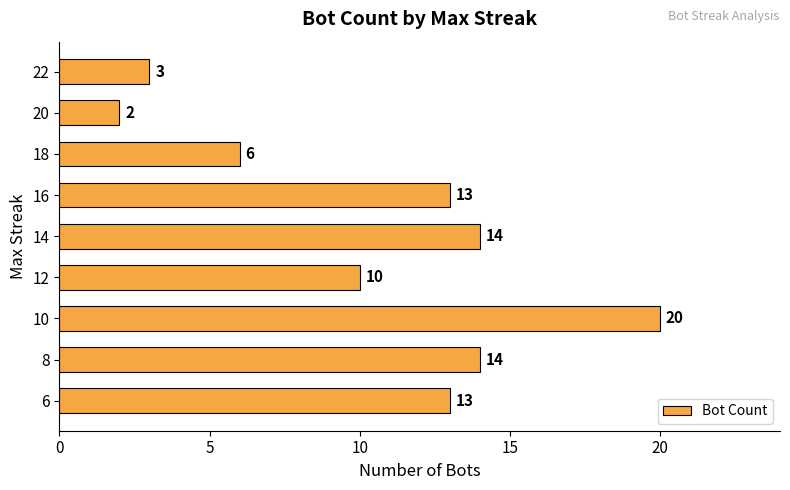

Is it true that the value at 10 is 20?

True